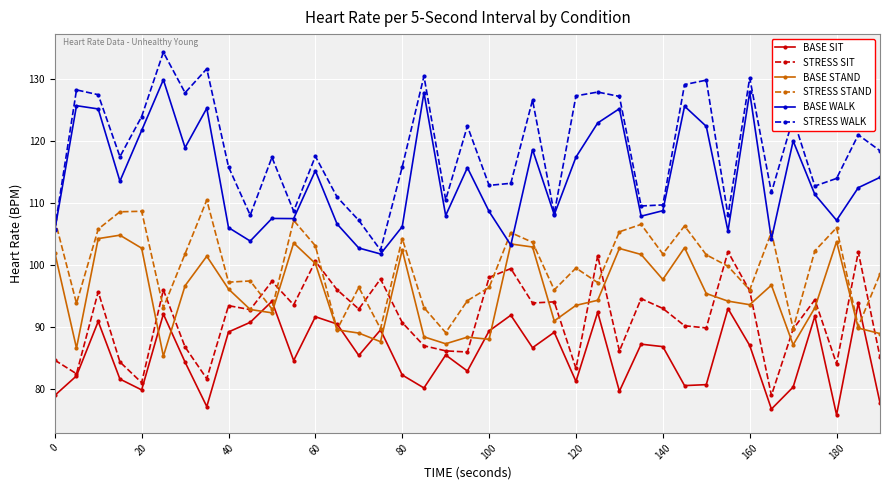

What is the maximum value shown in the chart?

134.2